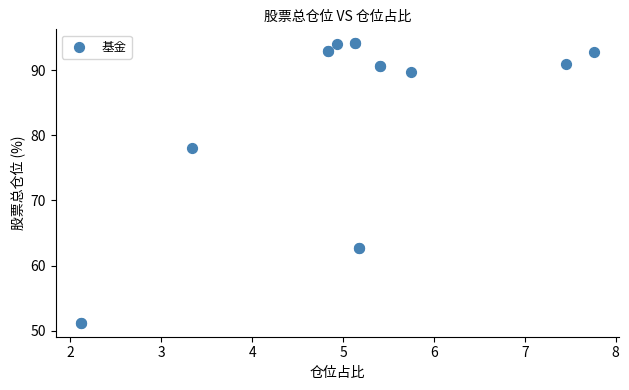

What Y value in the scatter plot is closest to 72?

78.0